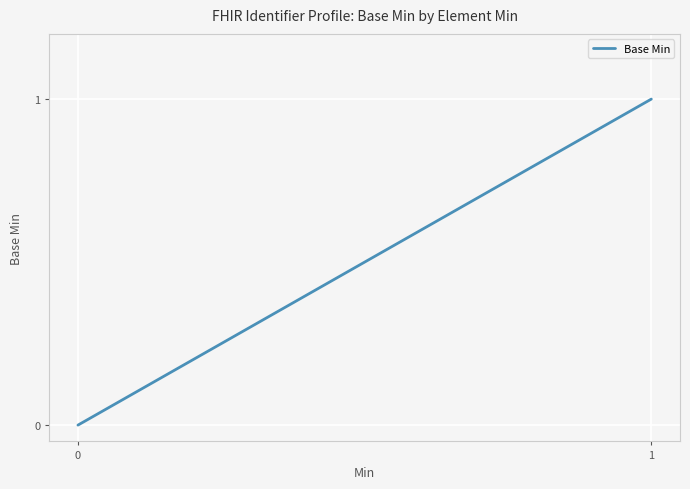

What is the greatest value displayed?

1